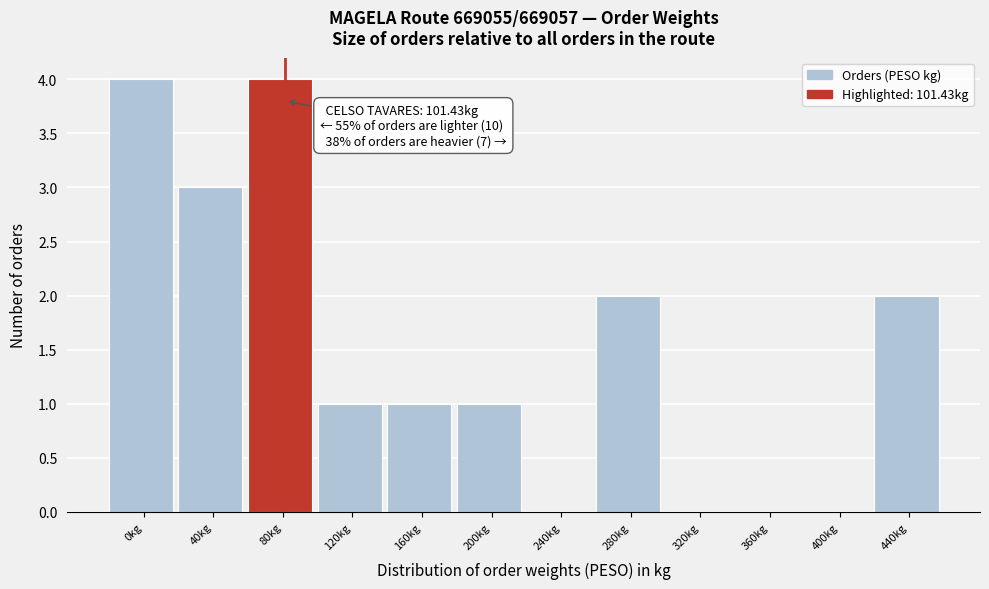

Reading left to right, list all the values displayed in this chart.

0kg=4	40kg=3	80kg=4	120kg=1	160kg=1	200kg=1	240kg=0	280kg=2	320kg=0	360kg=0	400kg=0	440kg=2